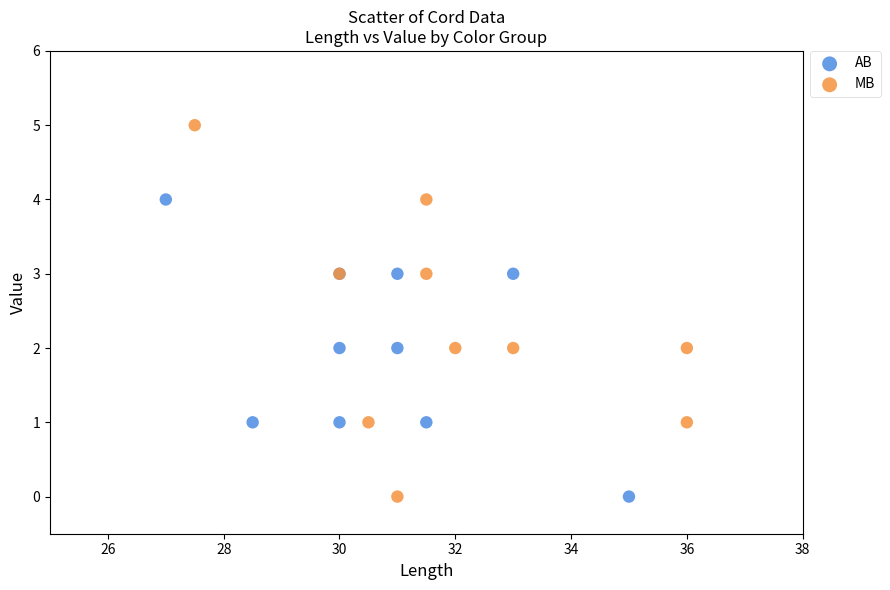

Which series has the largest Y range (max minus min)?

MB